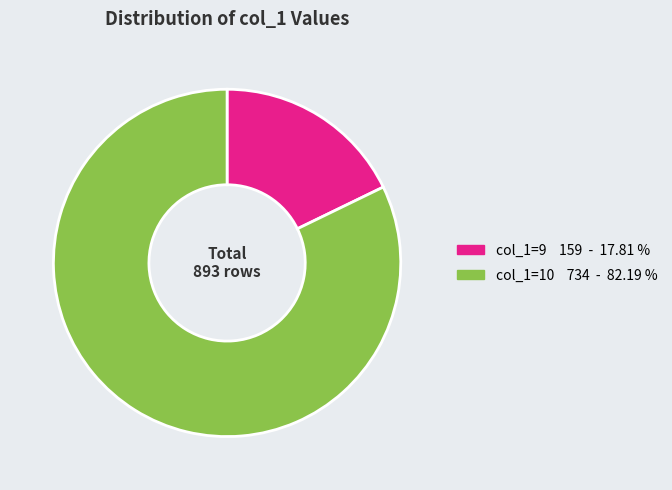

Is there any slice that represents more than half of the pie?

Yes